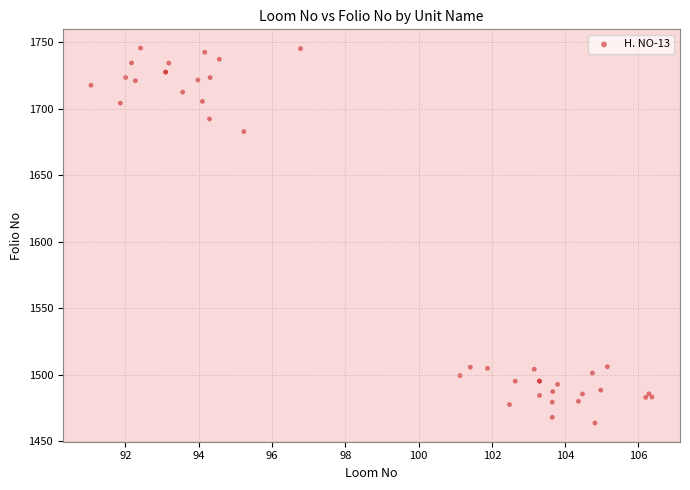

What Y value in the scatter plot is closest to 1604?

1682.7